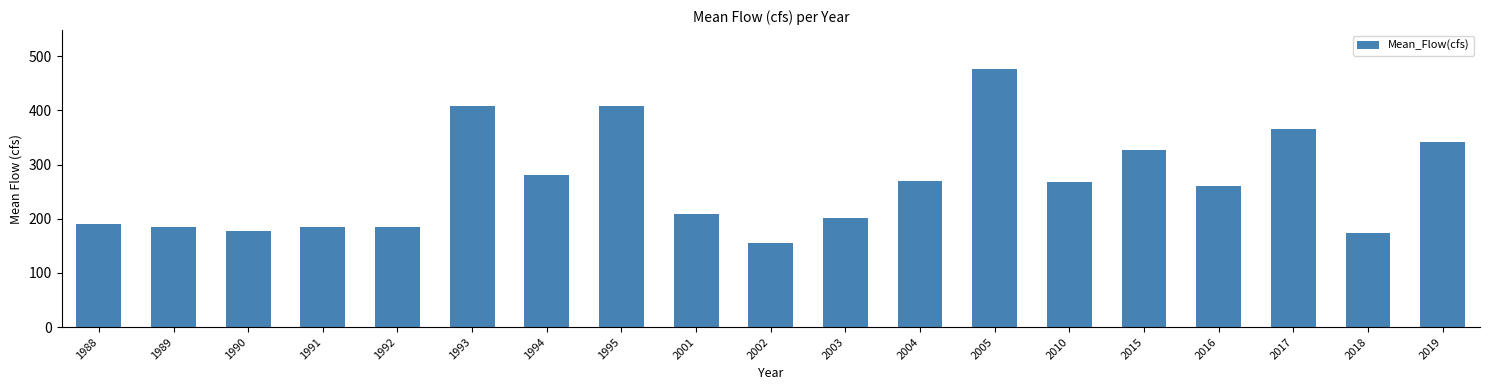

What is the change in value from 1988 to 2019?

+151.2